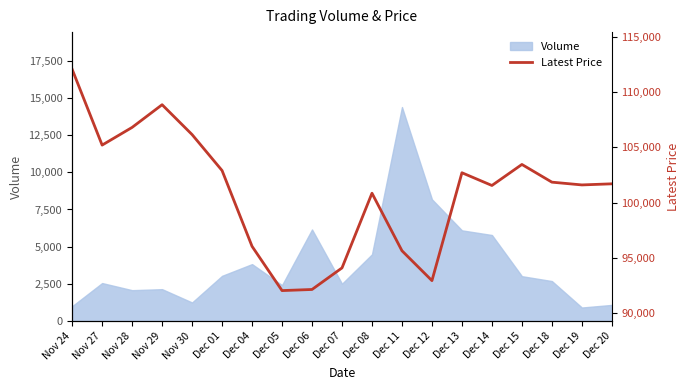

The value at Nov 27 is 105200. True or false?

True